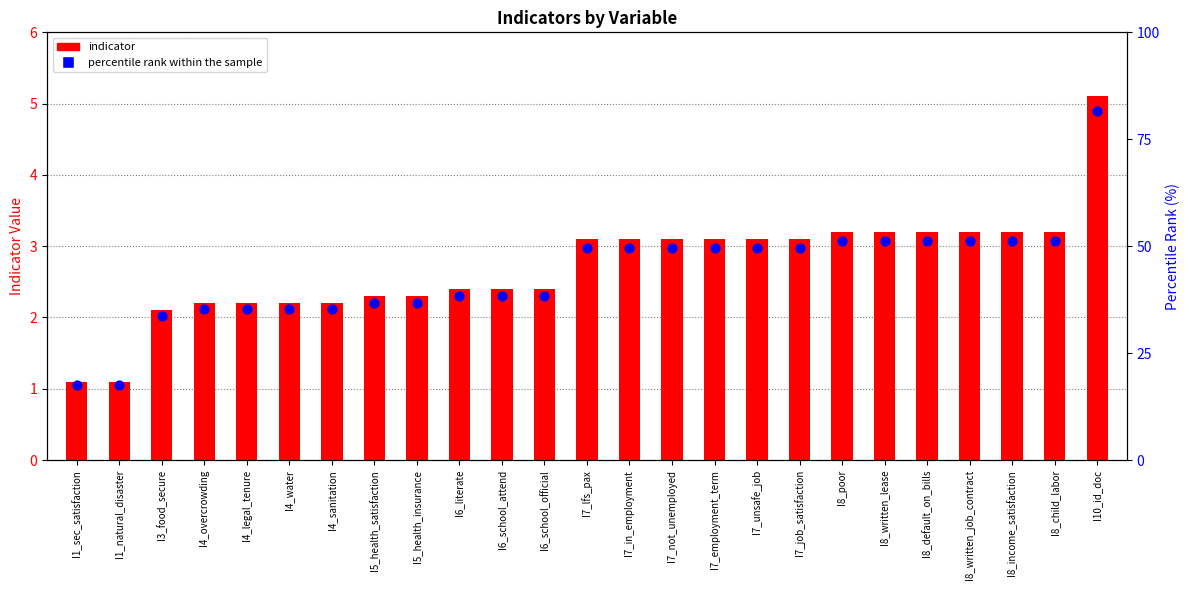

At how many categories does at least one series exceed 64?

1